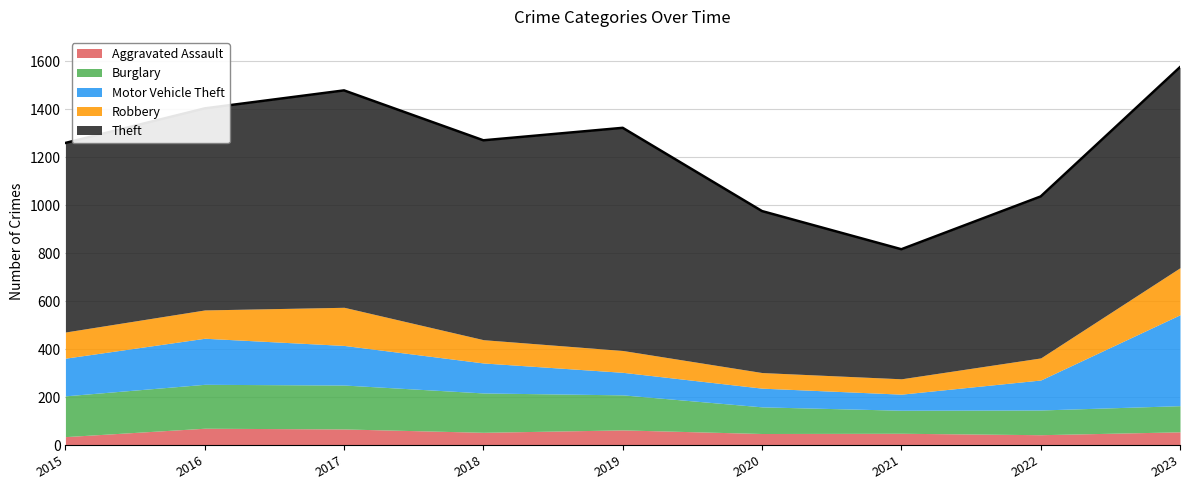

Is it true that Motor Vehicle Theft equals 122 at 2020?

False